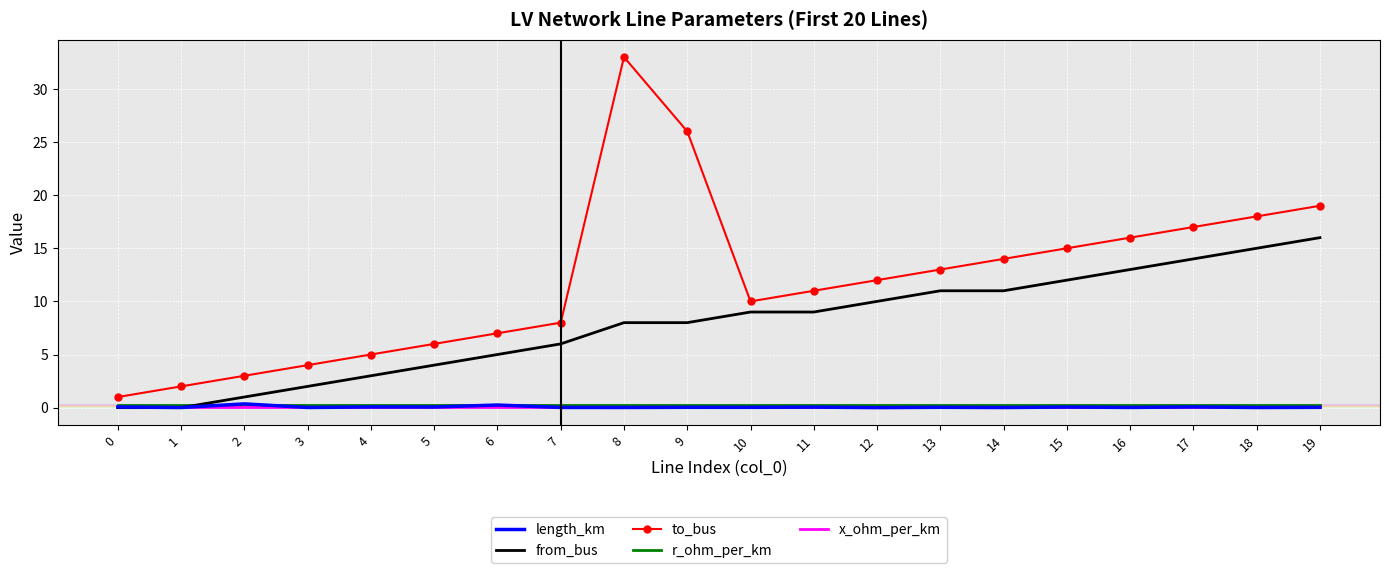

What is the maximum value shown in the chart?

33.0